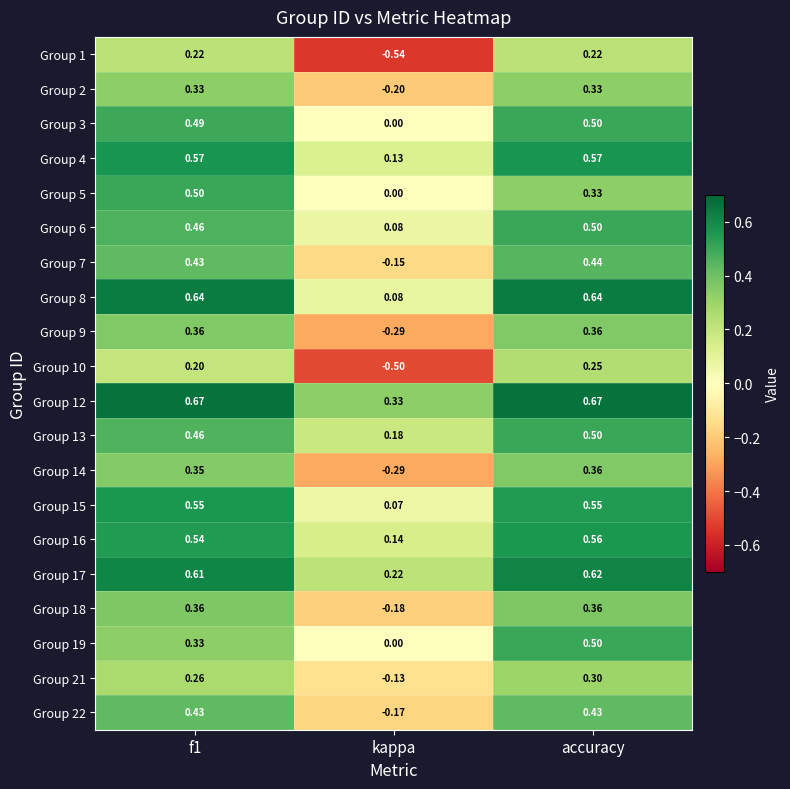

Where is Group 7 nearest to the value 0?

kappa